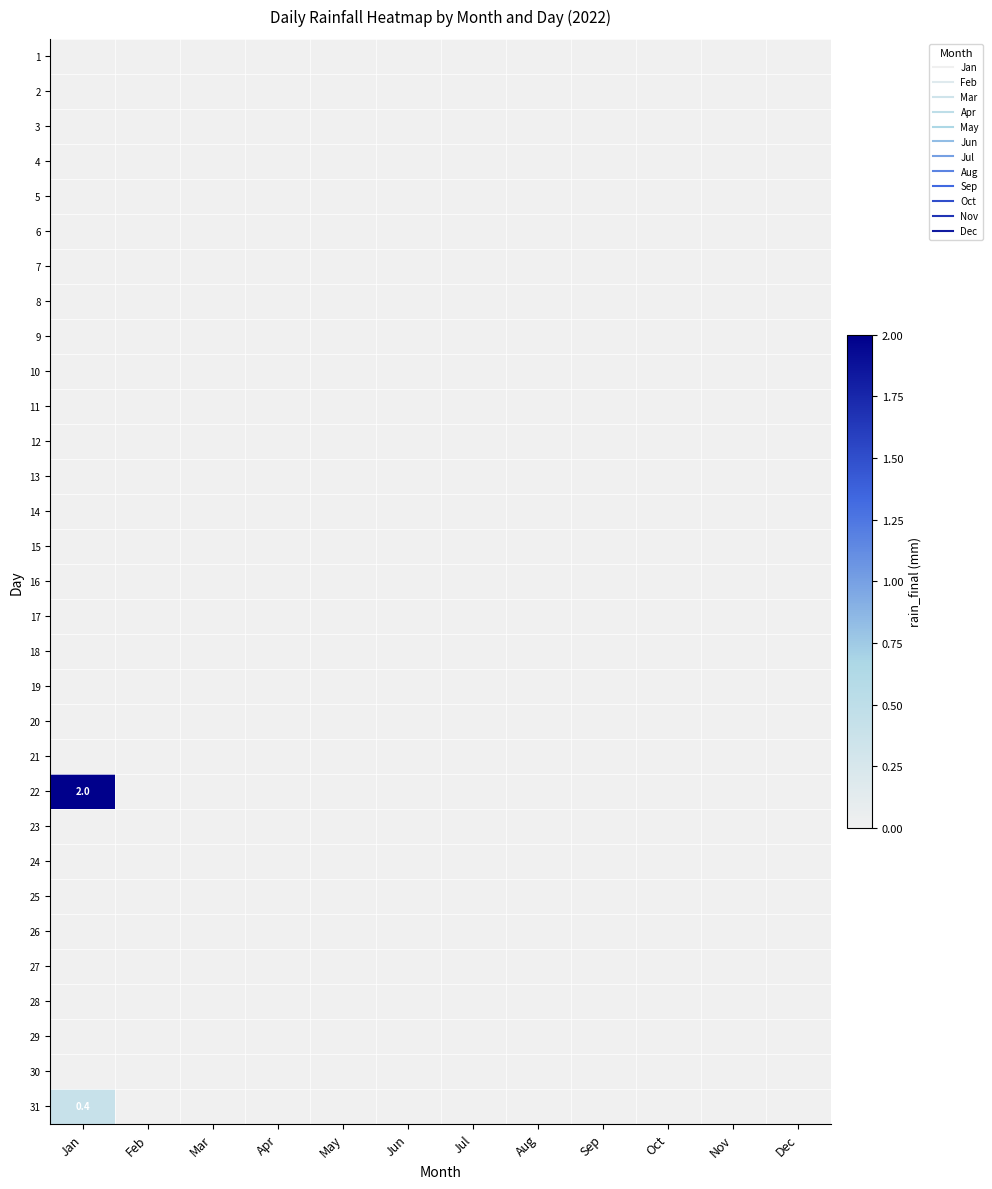

What is the greatest value displayed?

2.0